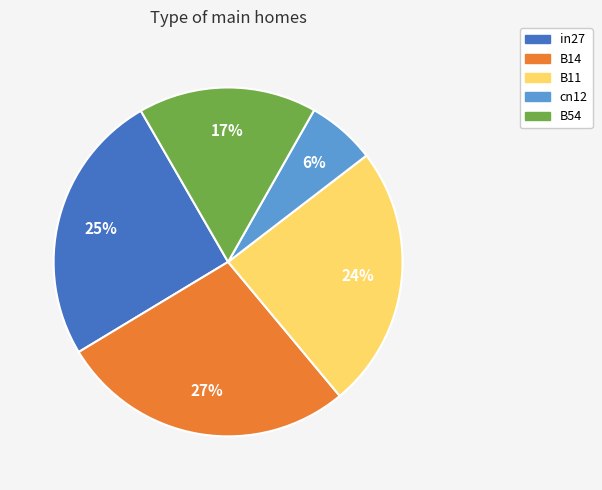

Which slice is the smallest?

cn12